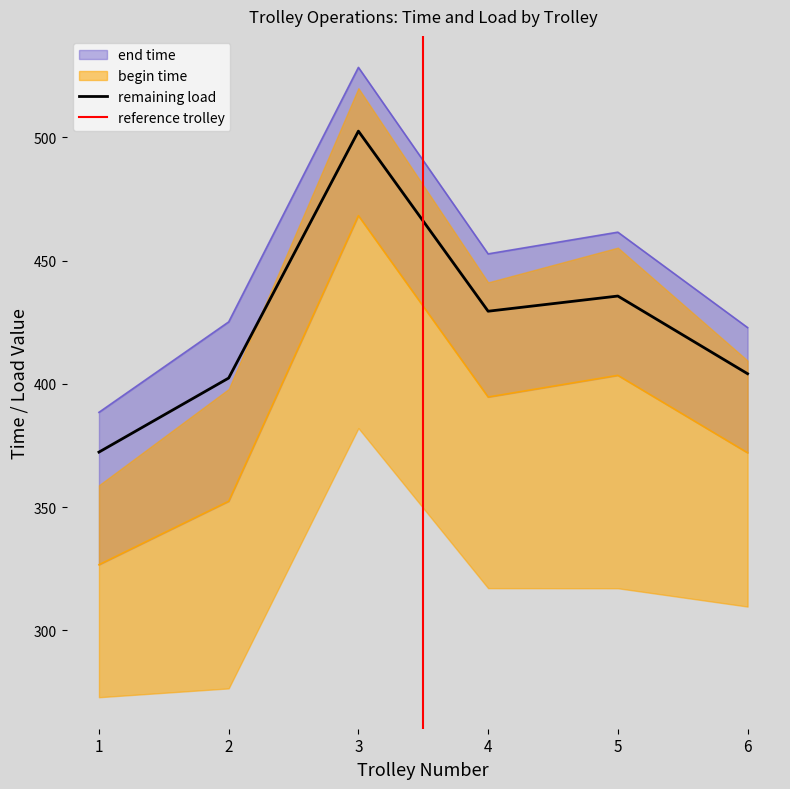

What is the minimum value for remaining load?

372.4